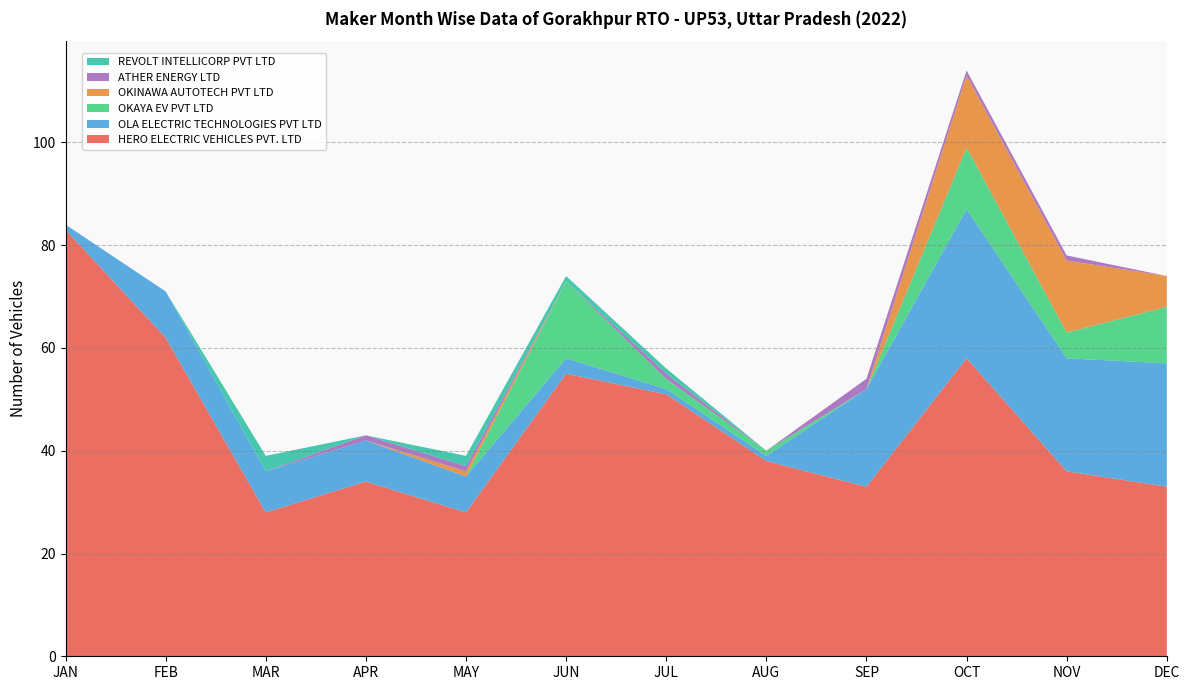

Reading left to right, transcribe all the data shown in this chart.

HERO ELECTRIC VEHICLES PVT. LTD: JAN=83	FEB=62	MAR=28	APR=34	MAY=28	JUN=55	JUL=51	AUG=38	SEP=33	OCT=58	NOV=36	DEC=33
OLA ELECTRIC TECHNOLOGIES PVT LTD: JAN=1	FEB=9	MAR=8	APR=8	MAY=7	JUN=3	JUL=1	AUG=1	SEP=19	OCT=29	NOV=22	DEC=24
OKAYA EV PVT LTD: JAN=0	FEB=0	MAR=0	APR=0	MAY=0	JUN=15	JUL=2	AUG=1	SEP=0	OCT=12	NOV=5	DEC=11
OKINAWA AUTOTECH PVT LTD: JAN=0	FEB=0	MAR=0	APR=0	MAY=1	JUN=0	JUL=0	AUG=0	SEP=0	OCT=14	NOV=14	DEC=6
ATHER ENERGY LTD: JAN=0	FEB=0	MAR=0	APR=1	MAY=1	JUN=0	JUL=1	AUG=0	SEP=2	OCT=1	NOV=1	DEC=0
REVOLT INTELLICORP PVT LTD: JAN=0	FEB=0	MAR=3	APR=0	MAY=2	JUN=1	JUL=1	AUG=0	SEP=0	OCT=0	NOV=0	DEC=0